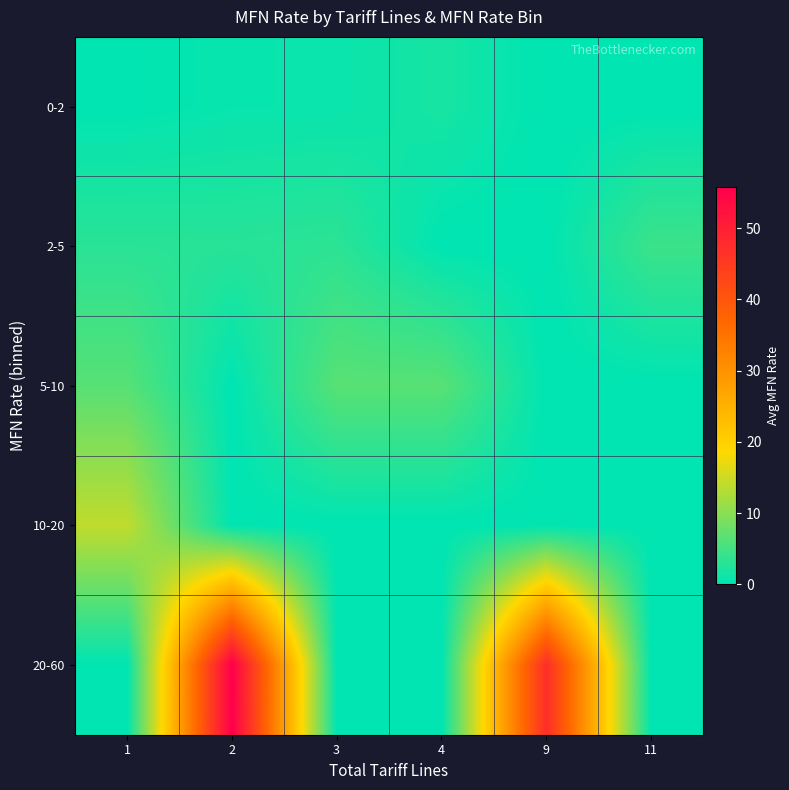

Which series has the widest spread of values?

20-60